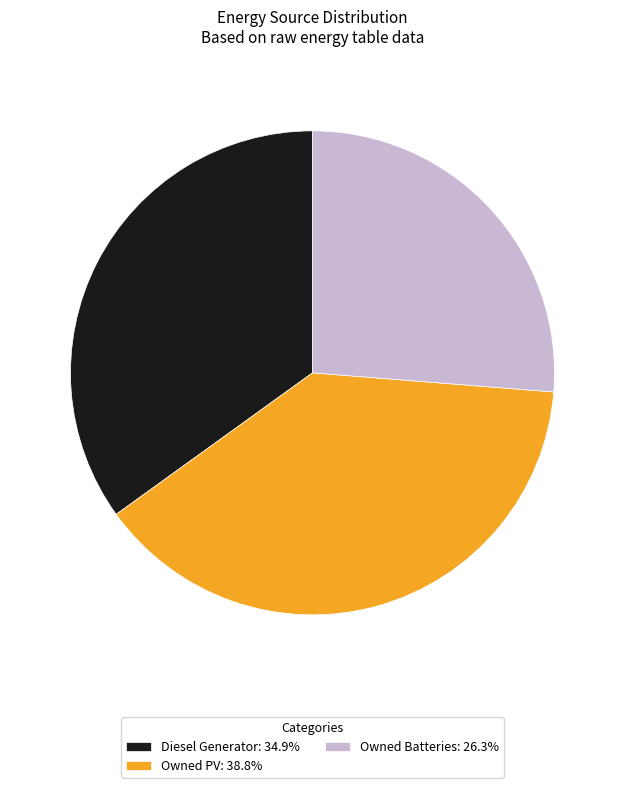

Is the sum of Owned Batteries: 26.3% and Owned PV: 38.8% greater than half?

Yes